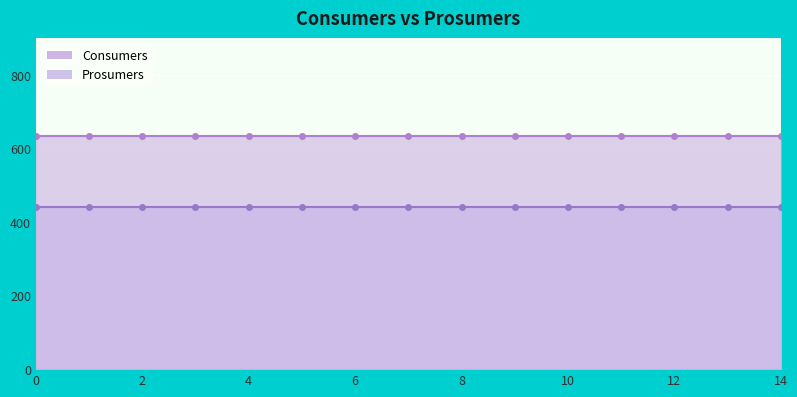

What are all the series names shown in the legend?

Consumers, Prosumers